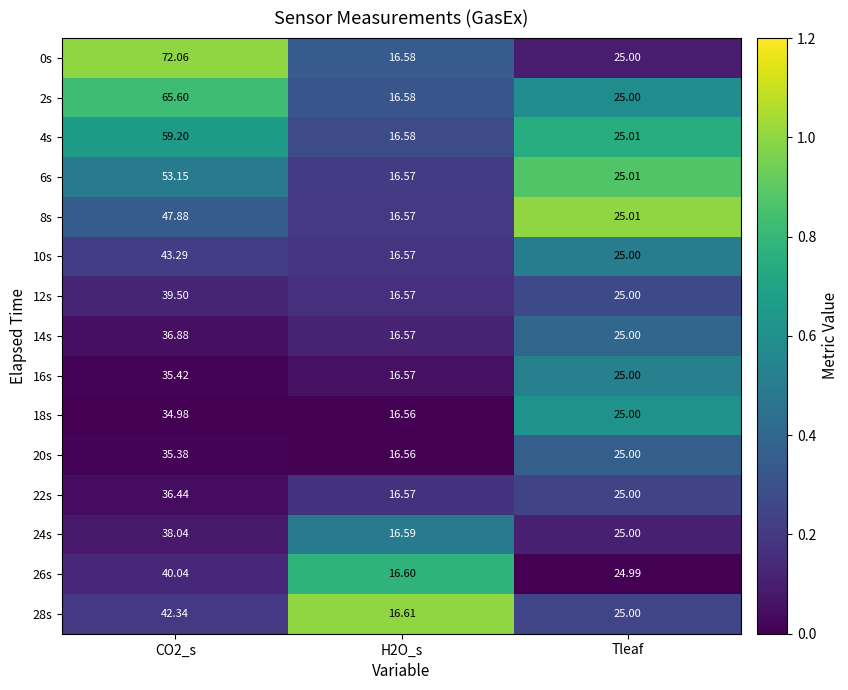

What is the maximum value shown in the chart?

72.1